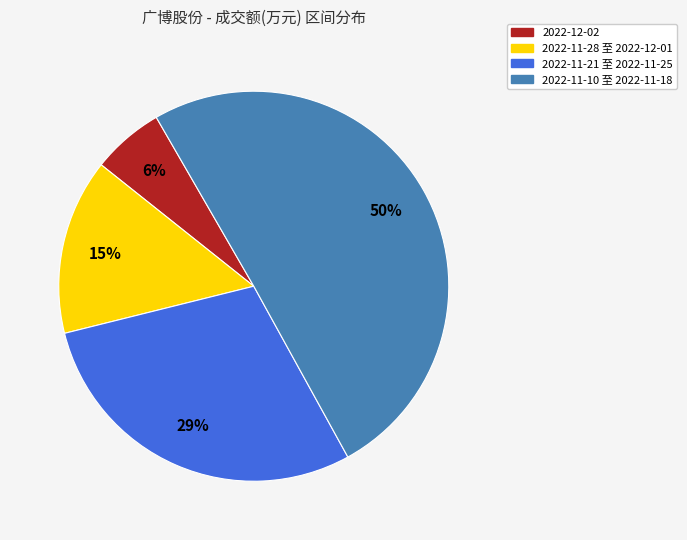

How many slices are in this pie chart?

4